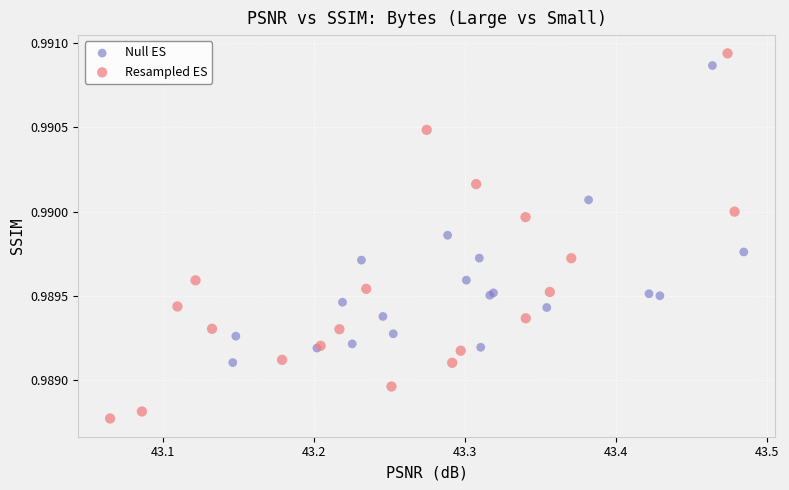

Which series has the largest Y range (max minus min)?

Resampled ES